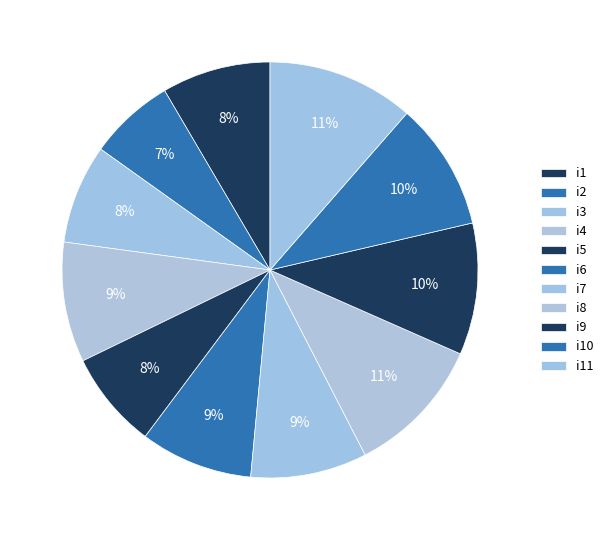

Is there a majority slice in this chart?

No